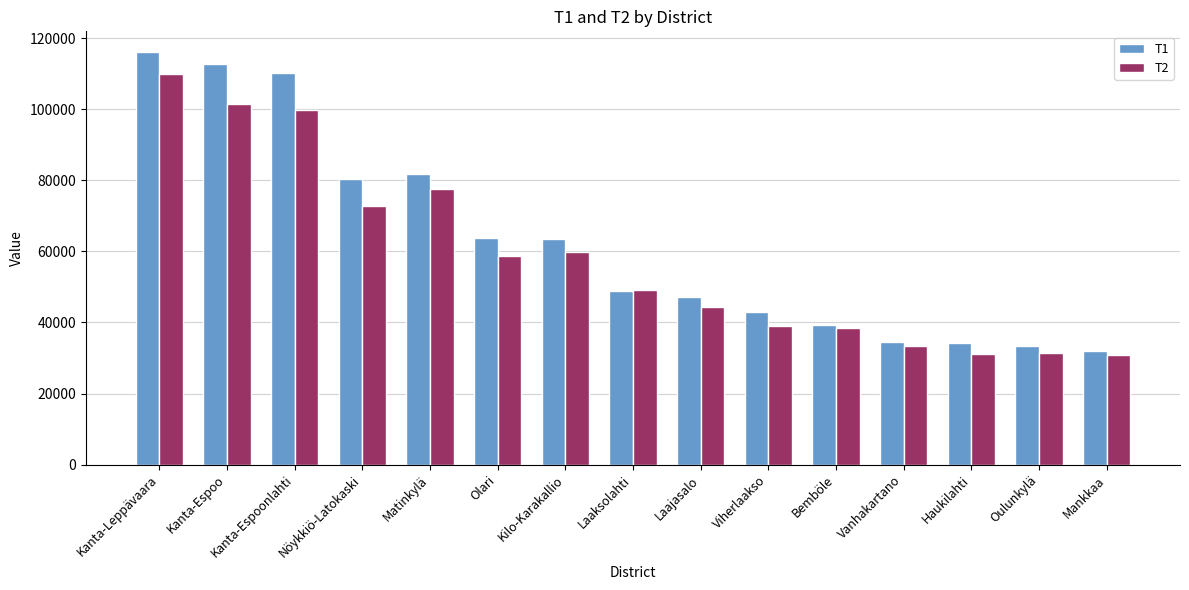

List the series in order of their overall mean, highest first.

T1, T2